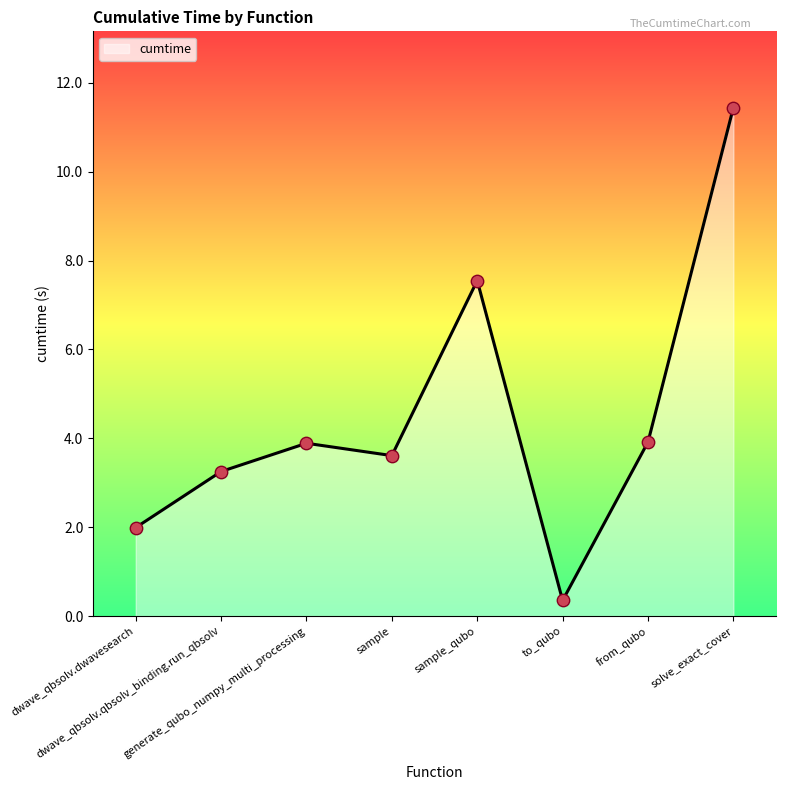

How many interior local peaks (higher than both neighbors) does the data have?

2